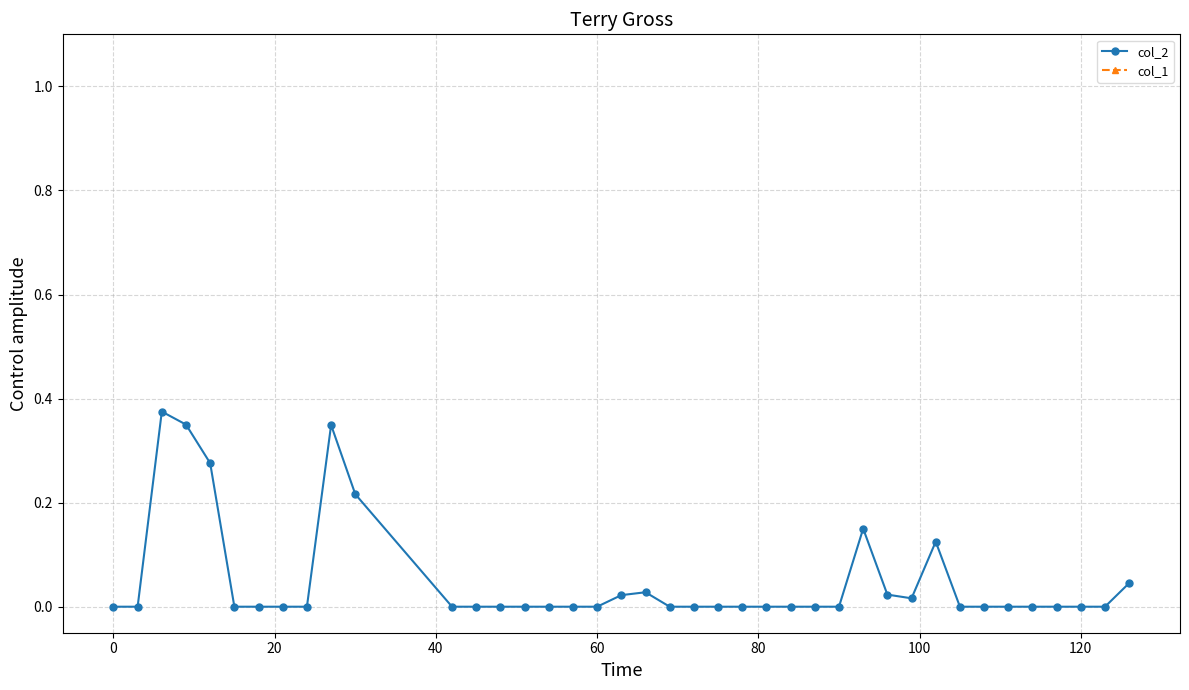

In col_2, how many points are higher than both neighbors (excluding endpoints)?

5